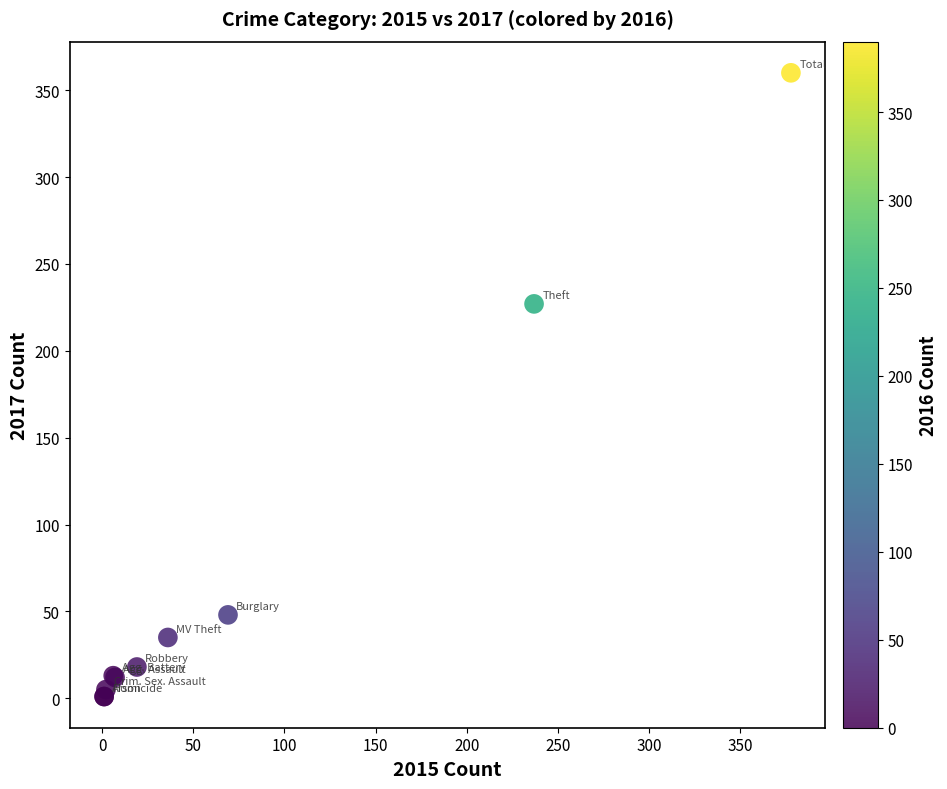

What Y value in the scatter plot is closest to 180?

227